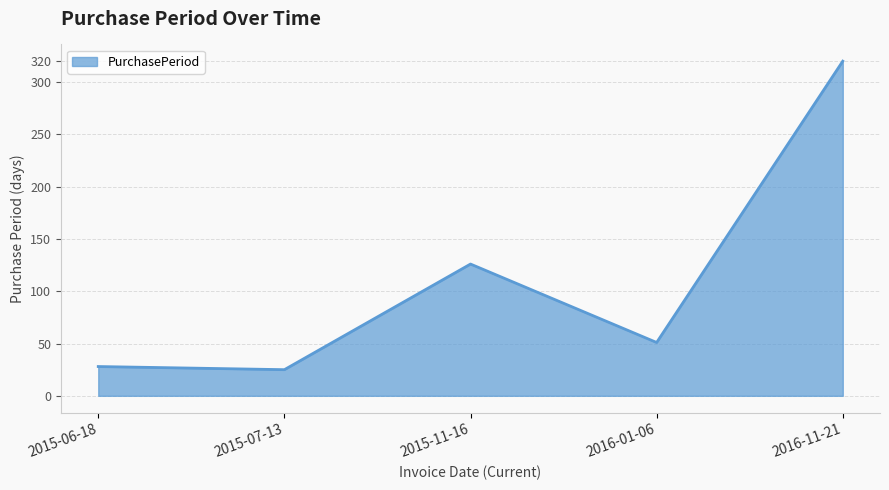

Reading left to right, what are all the values shown in this chart?

2015-06-18=28	2015-07-13=25	2015-11-16=126	2016-01-06=51	2016-11-21=320